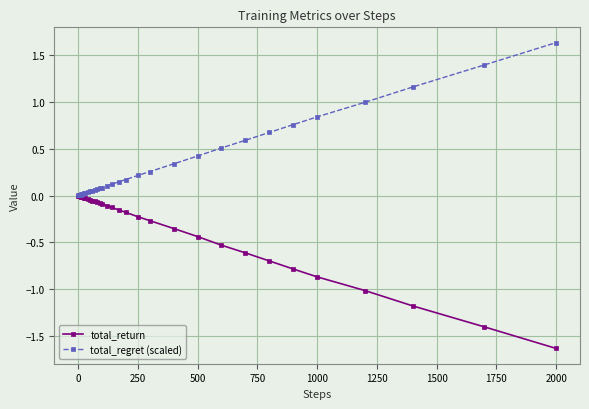

What is the maximum value shown in the chart?

1.6